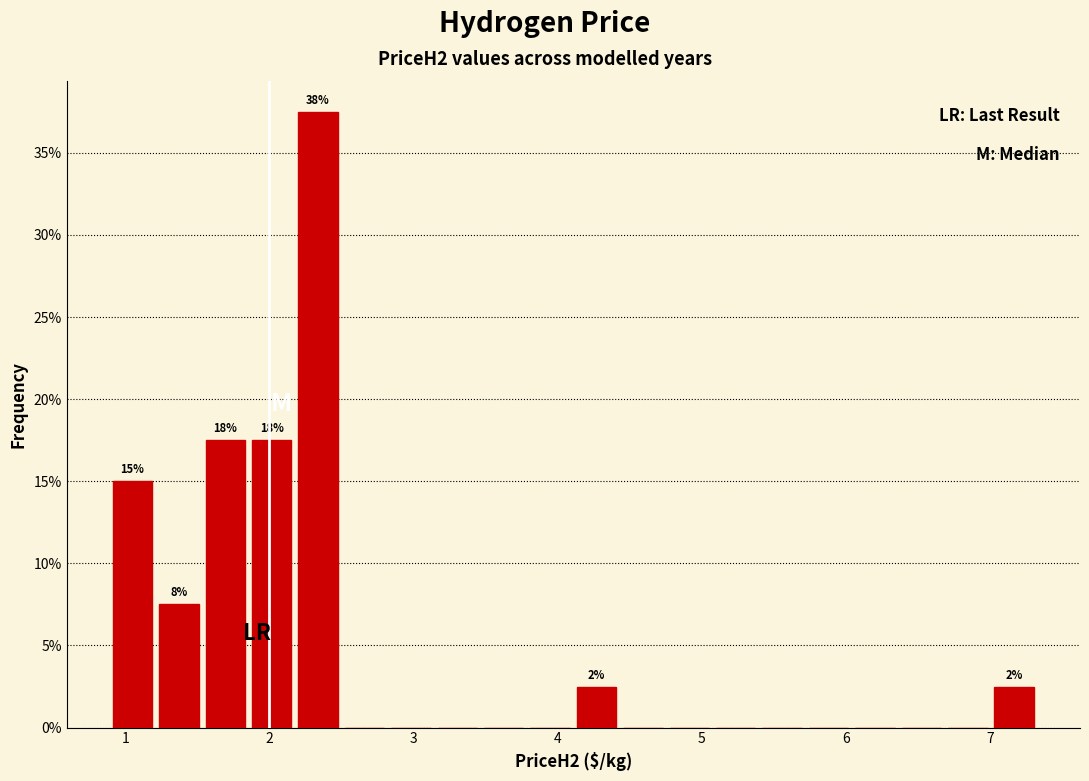

Read against the x-axis, roughly where is the centre of the tallest bar?

2.3